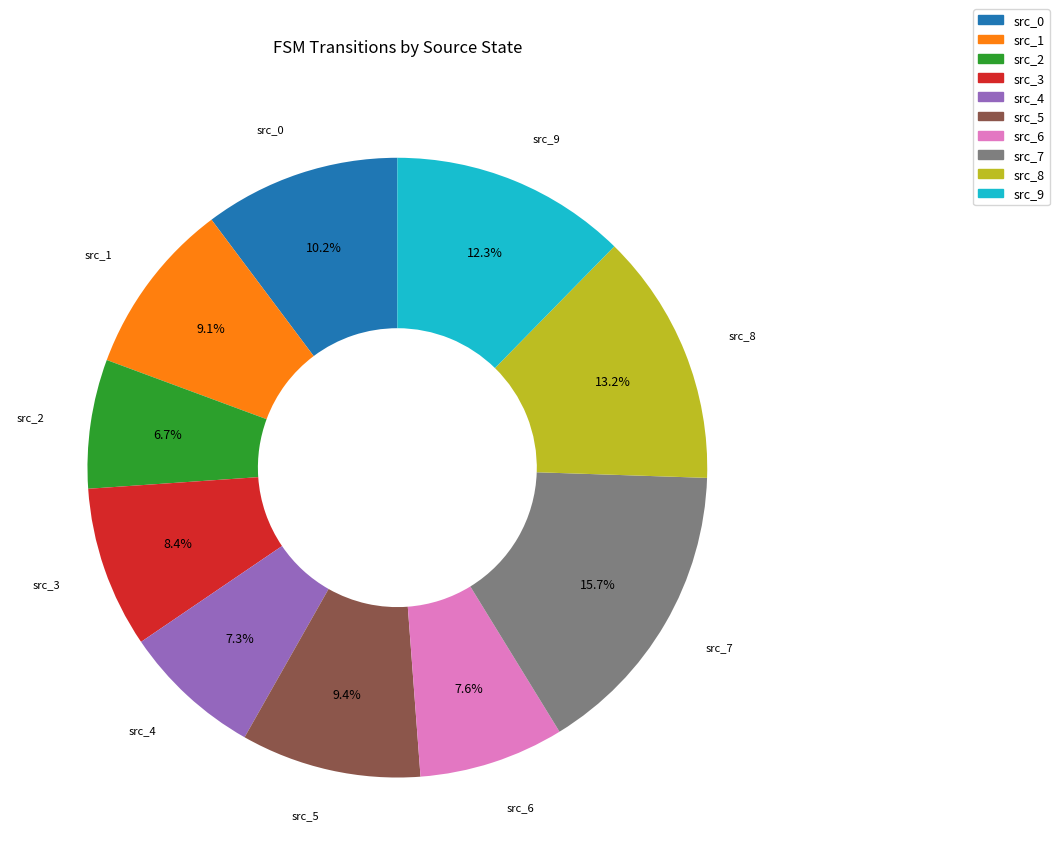

To the nearest percent, what is the difference between the largest and smallest slice percentages?

9%